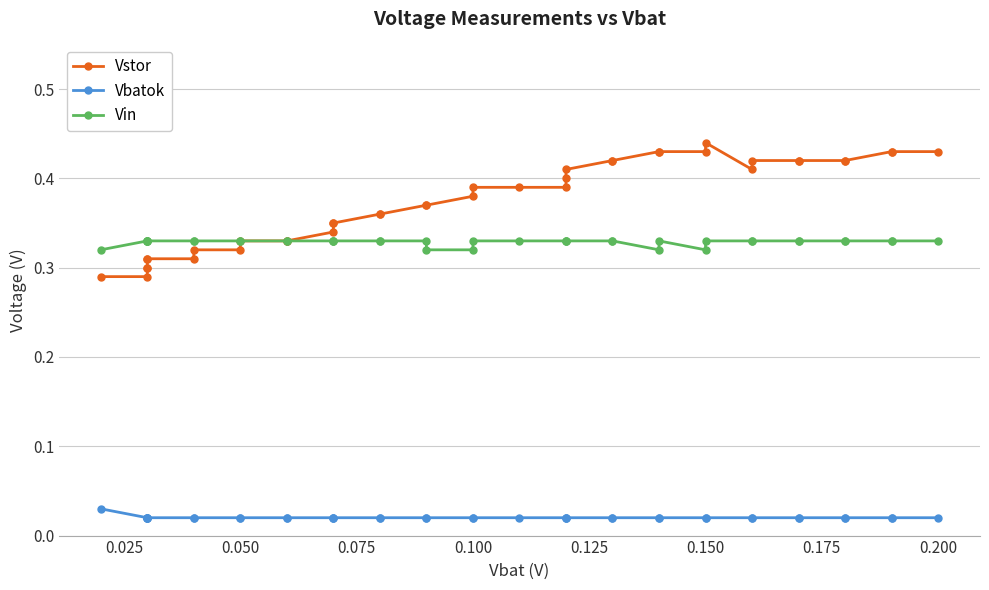

What is the value of the Vstor point at the 21st from the left?

0.4